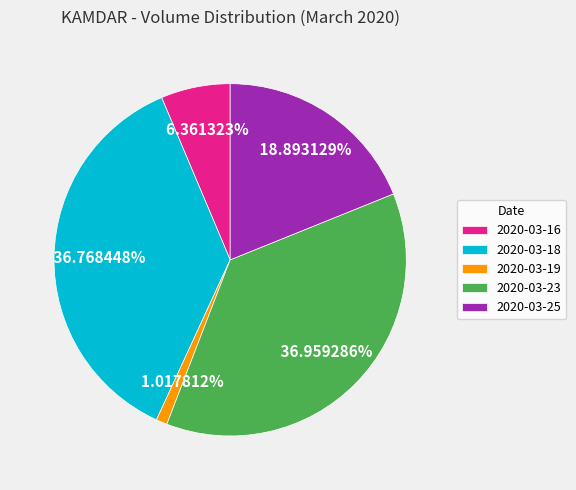

Is there any slice that represents more than half of the pie?

No